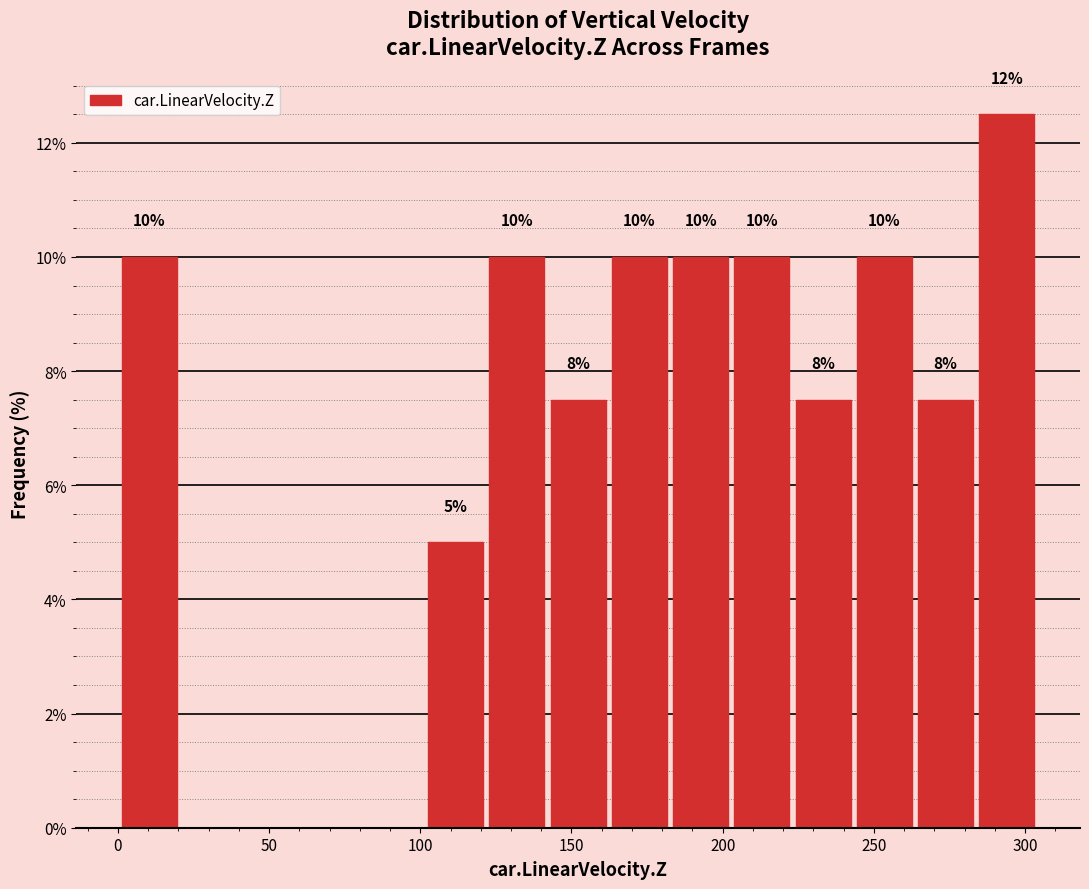

Over which range of the x-axis is the bar tallest?

285 to 305